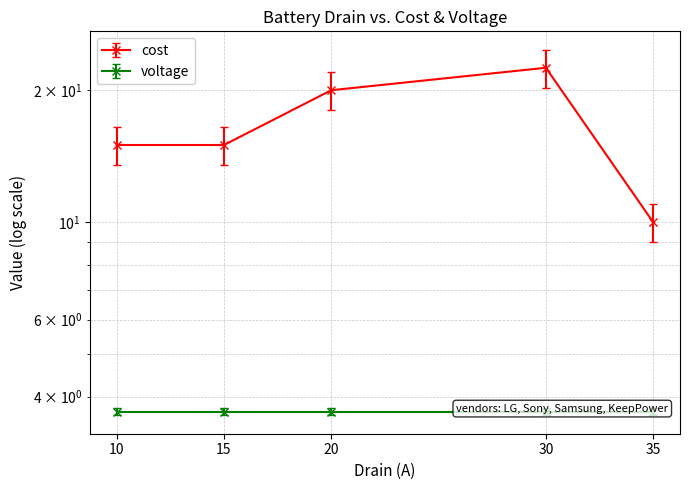

True or false: the data has more than 1 interior local peaks.

False